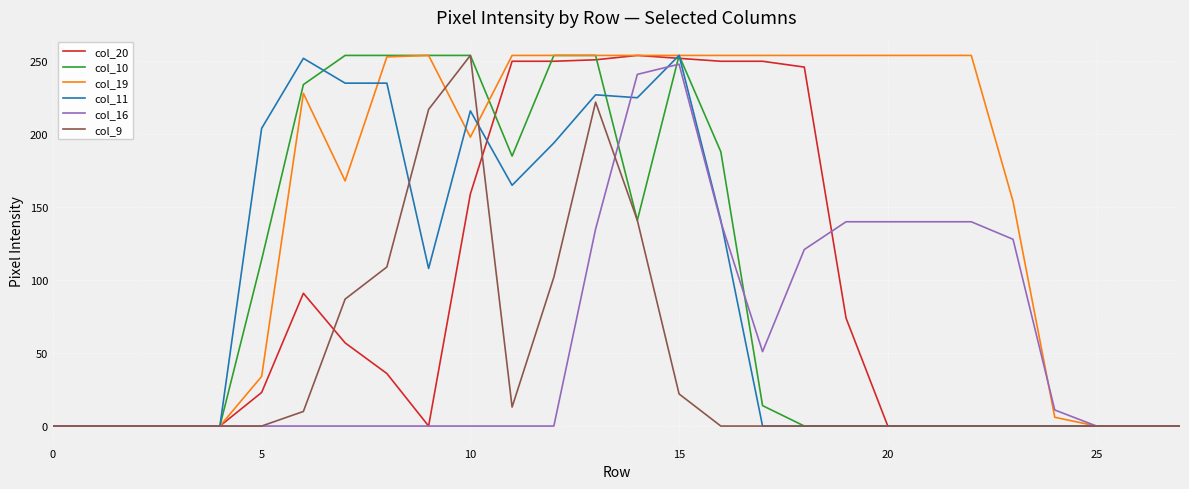

Which series has the largest total across all categories?

col_19